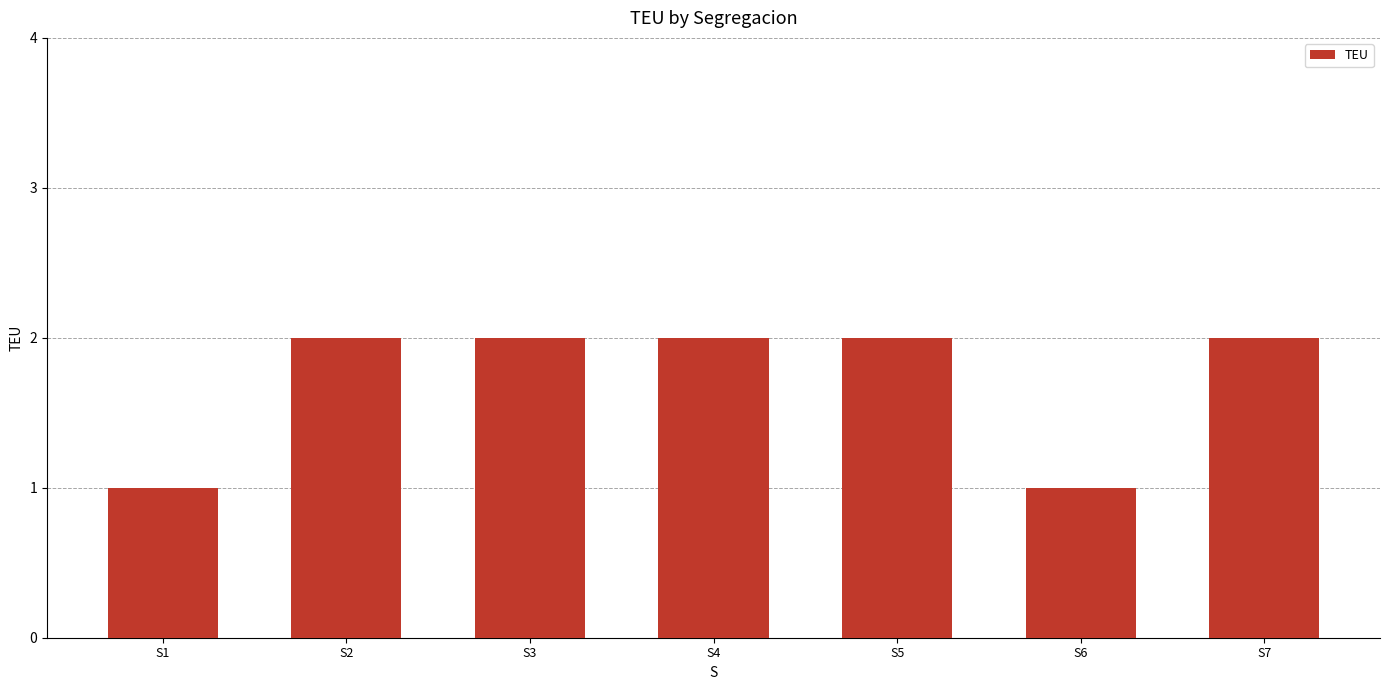

Does the chart contain stacked bars?

No